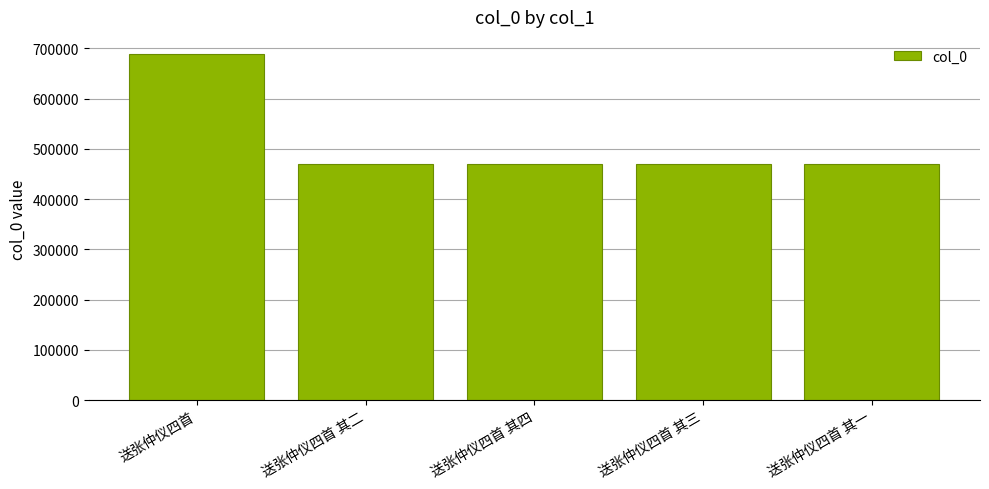

What is the ratio of the value at 送张仲仪四首 其二 to the value at 送张仲仪四首 其三?

1.0